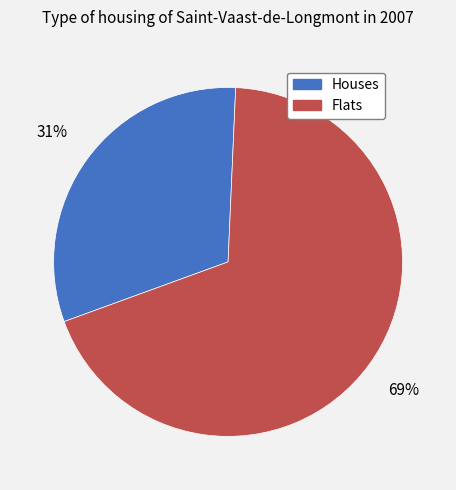

Count the number of slices in the pie.

2